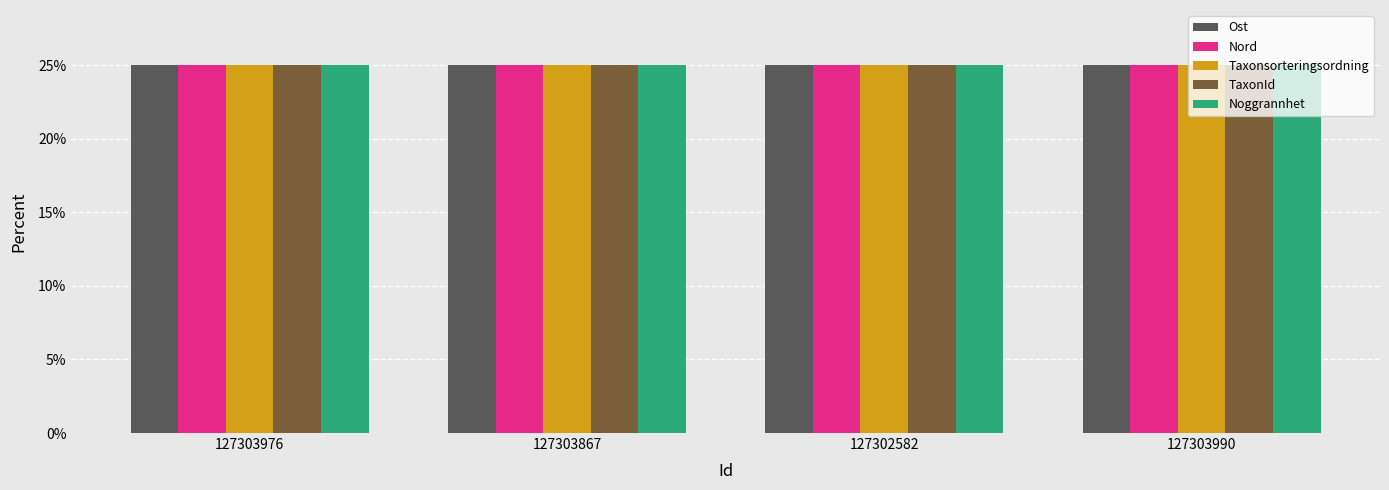

What is the smallest value displayed?

25.0